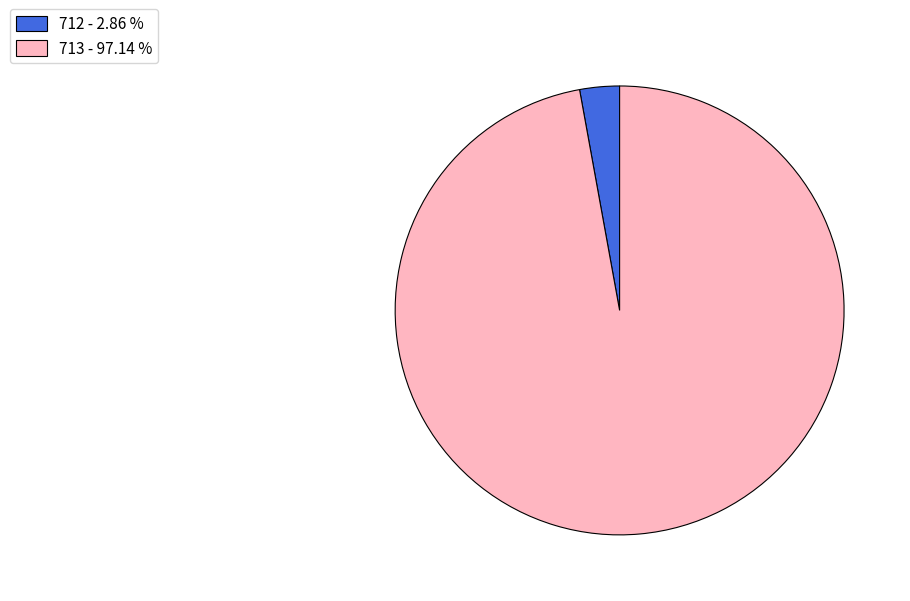

Which slice is the smallest?

712